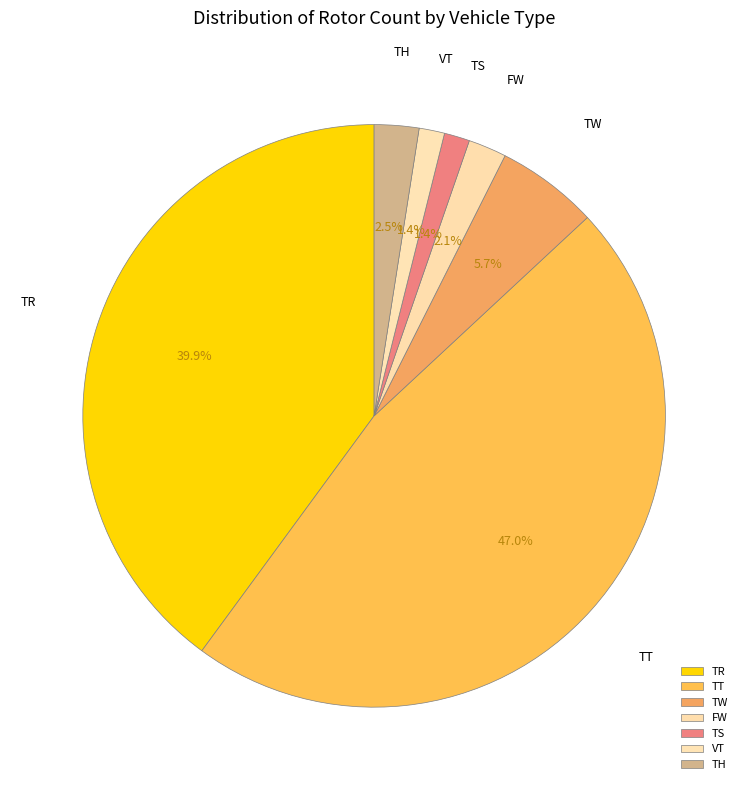

What is the largest slice in the pie chart?

TT